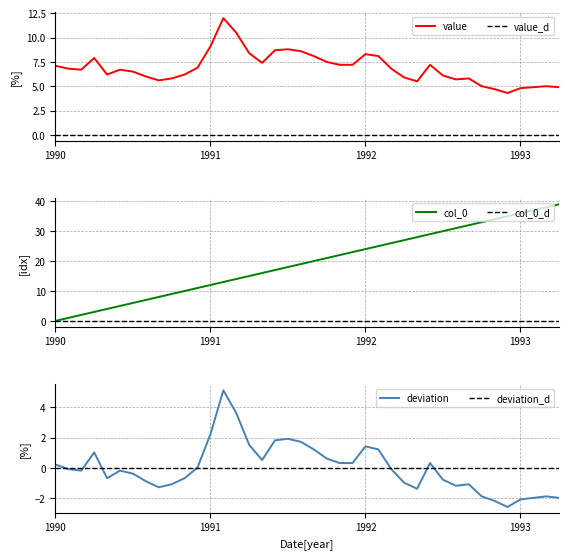

The value of value at 1991-05-01 is 4.4. True or false?

False